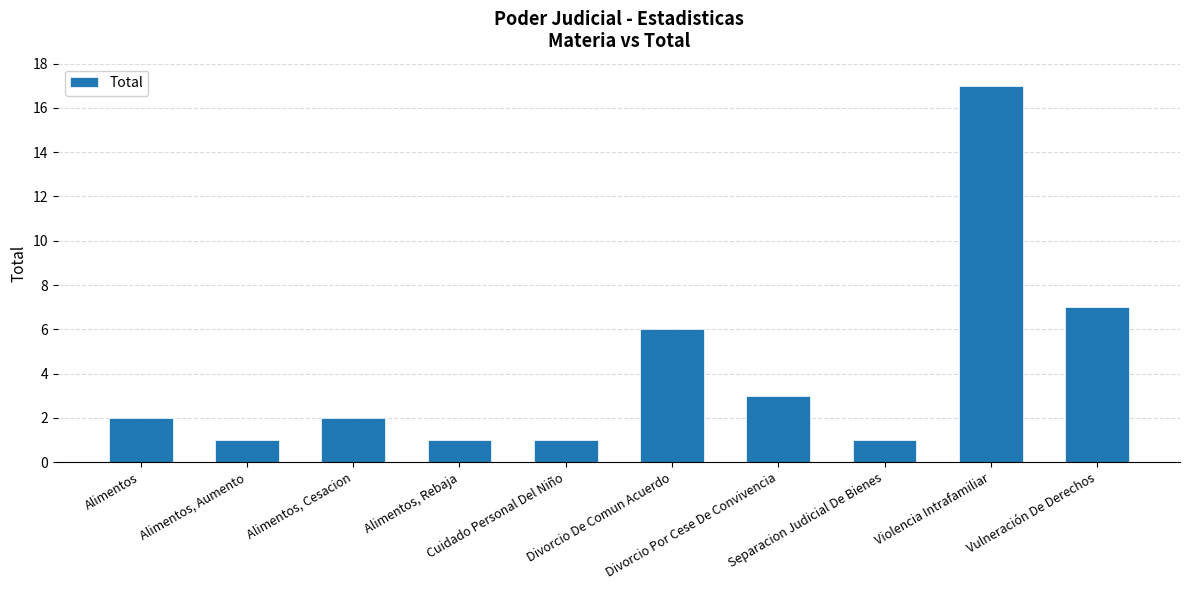

What is the value of the 5th bar from the left?

1